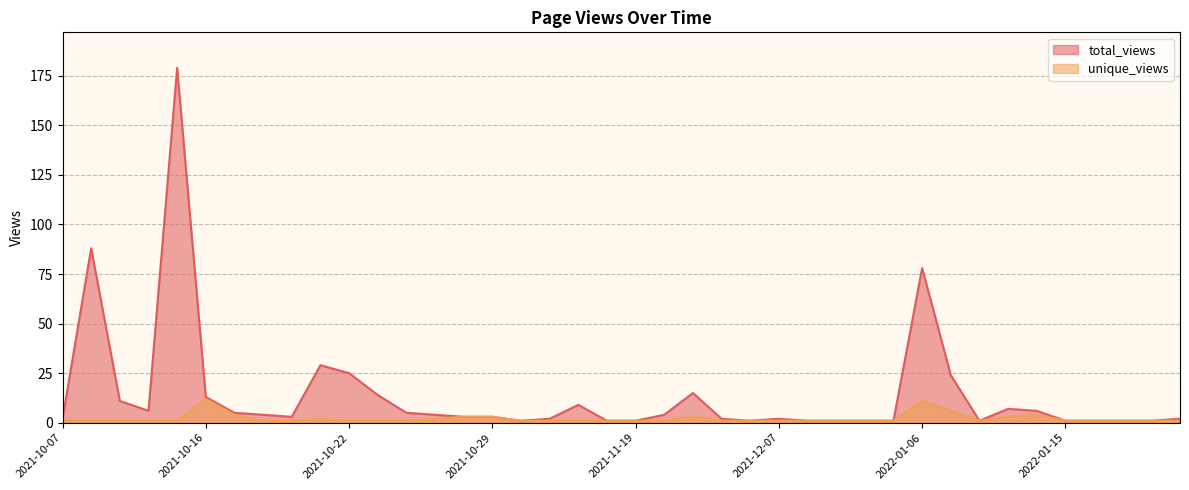

Is it true that total_views equals 8 at 2021-12-01?

False